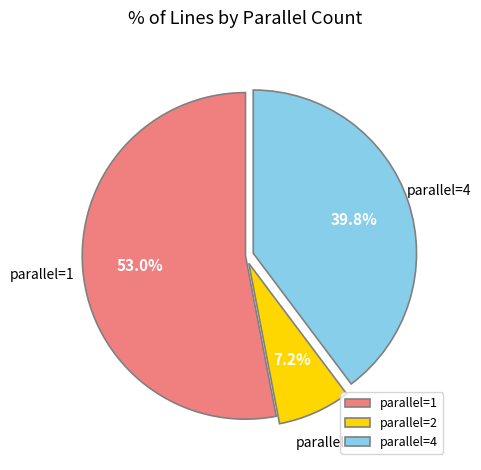

How many slices are in this pie chart?

3